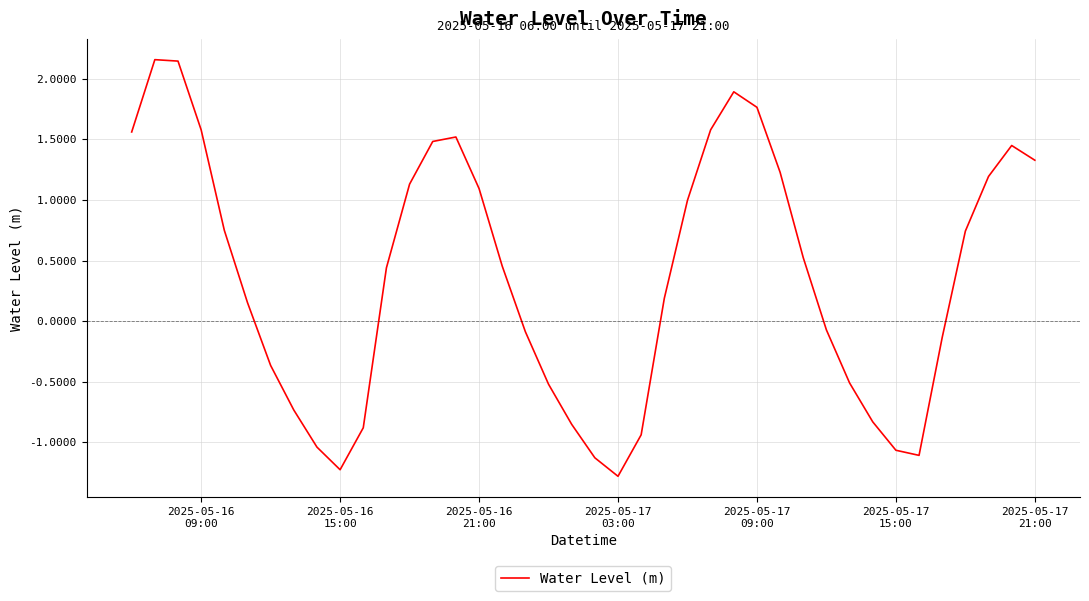

What is the sum of all values?

14.6